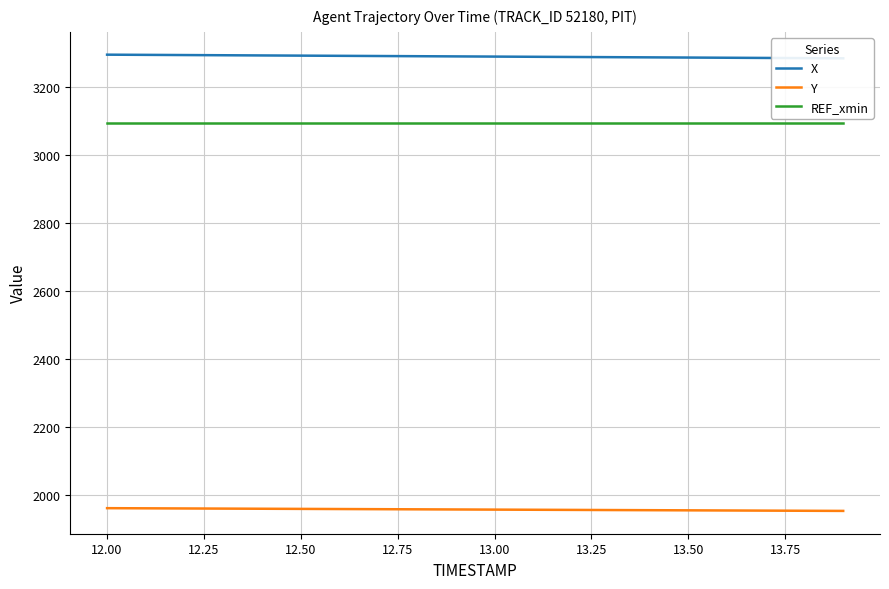

True or false: Y and REF_xmin intersect in this chart.

False